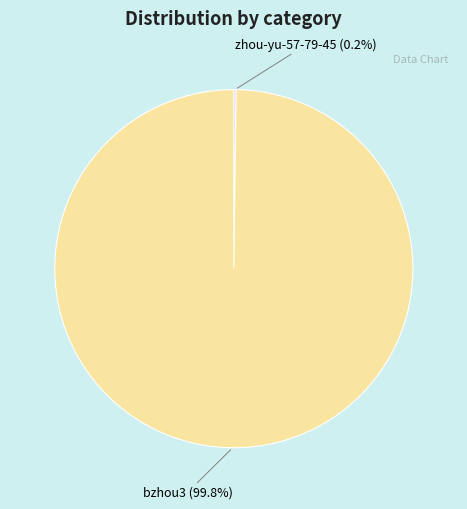

Which category has the biggest portion of the pie?

bzhou3